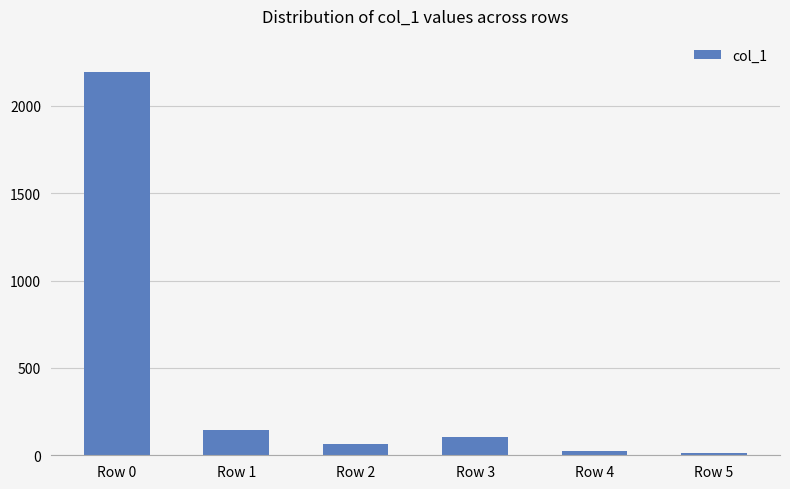

Count the number of data series in this chart.

1